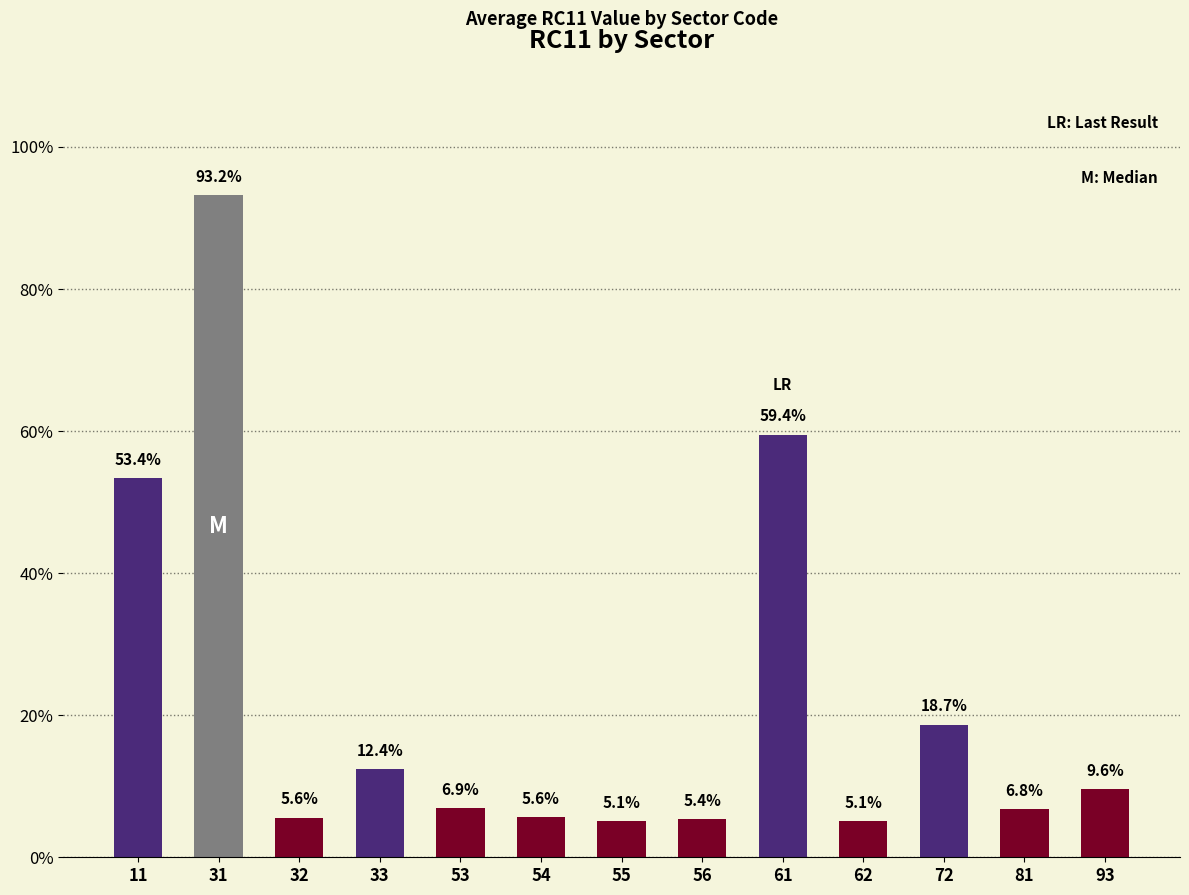

What is the sum of all values?

2.9